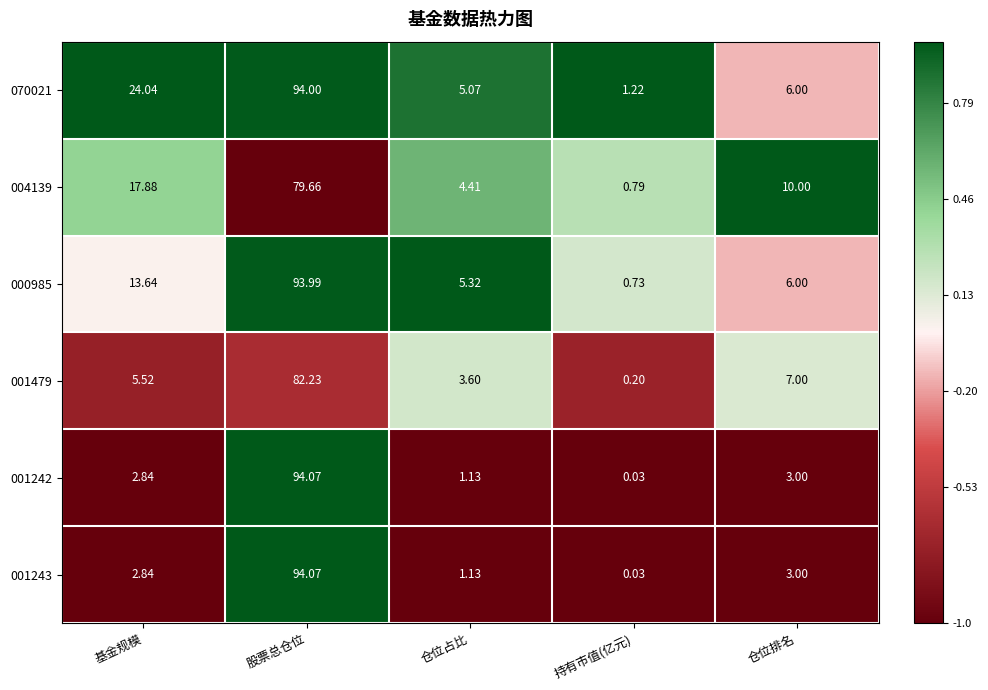

List the labels in order of 001243 value, smallest first.

持有市值(亿元), 仓位占比, 基金规模, 仓位排名, 股票总仓位